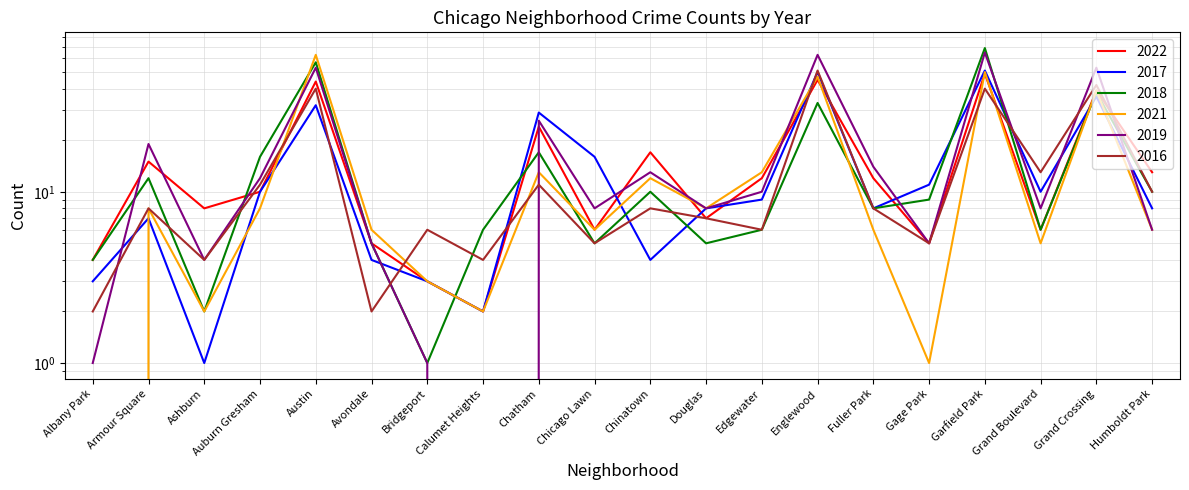

True or false: 2016 has more than 1 points higher than both neighbors.

True